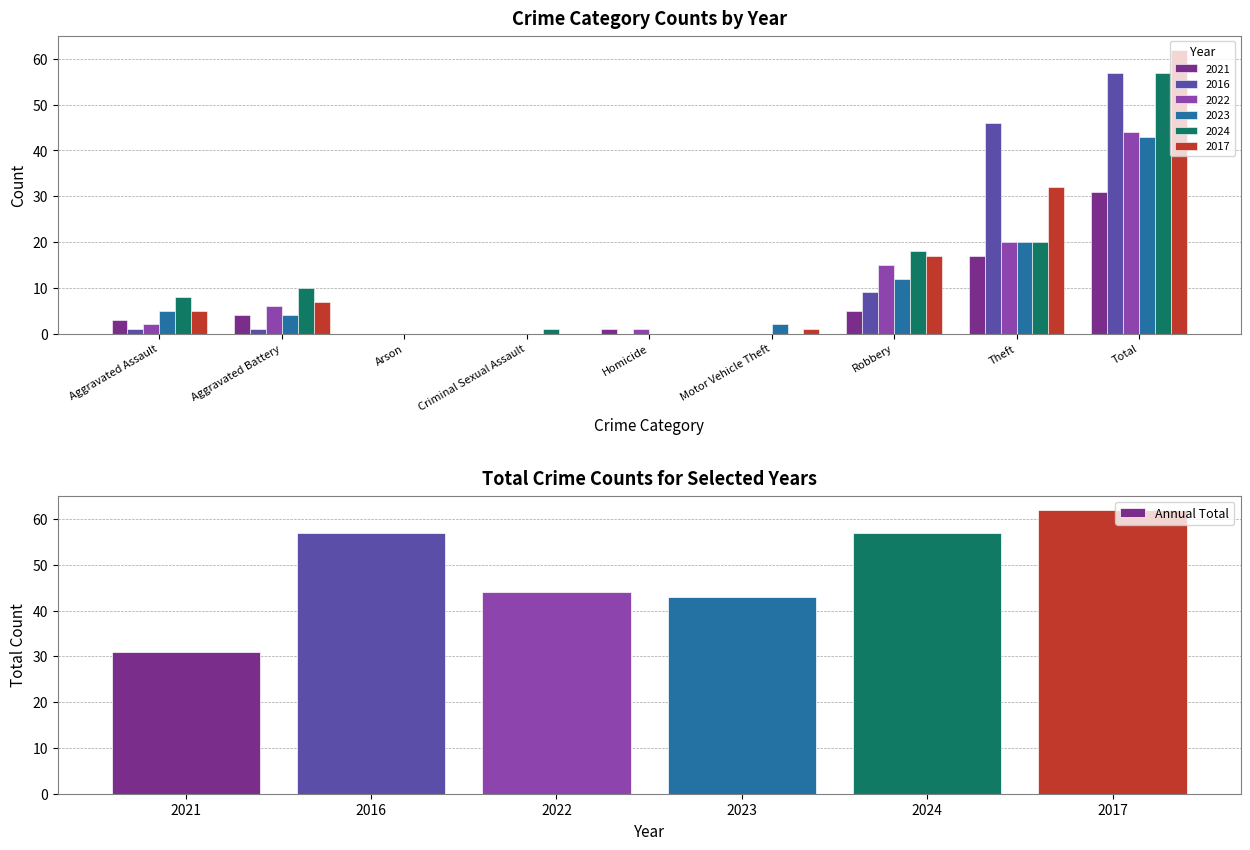

At which label does Annual Total reach its minimum?

2021